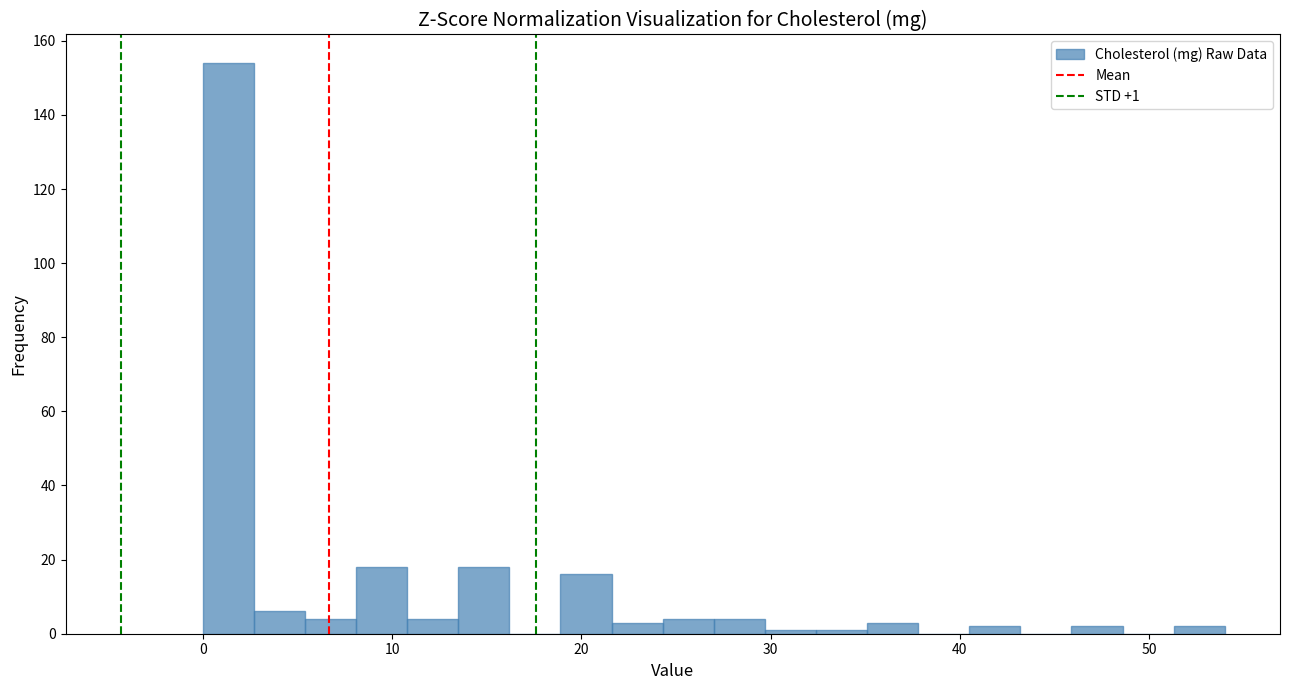

Around what value on the x-axis is the tallest bar? Give the approximate position of its centre, as read against the axis.

1